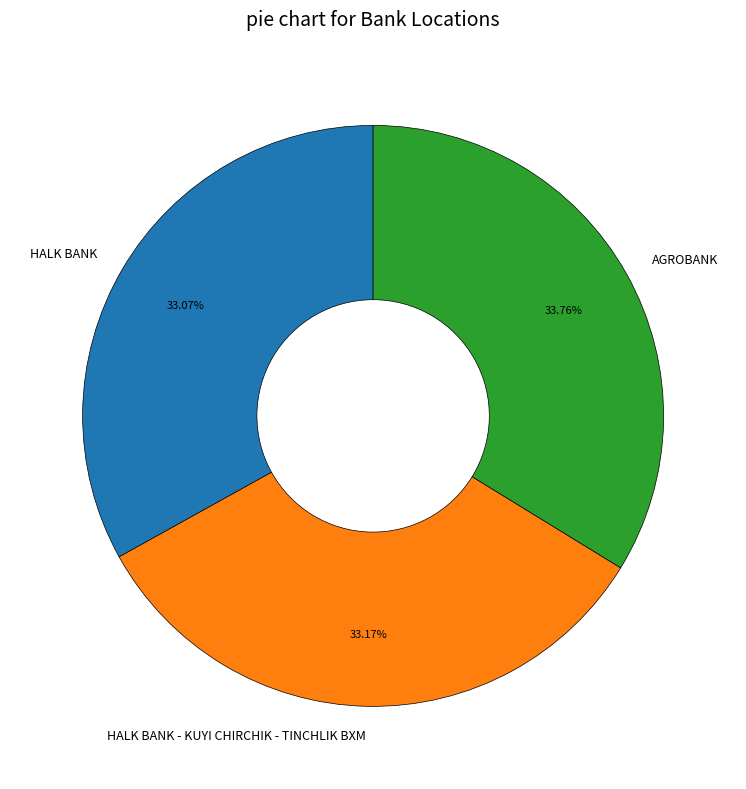

What is the largest slice in the pie chart?

AGROBANK